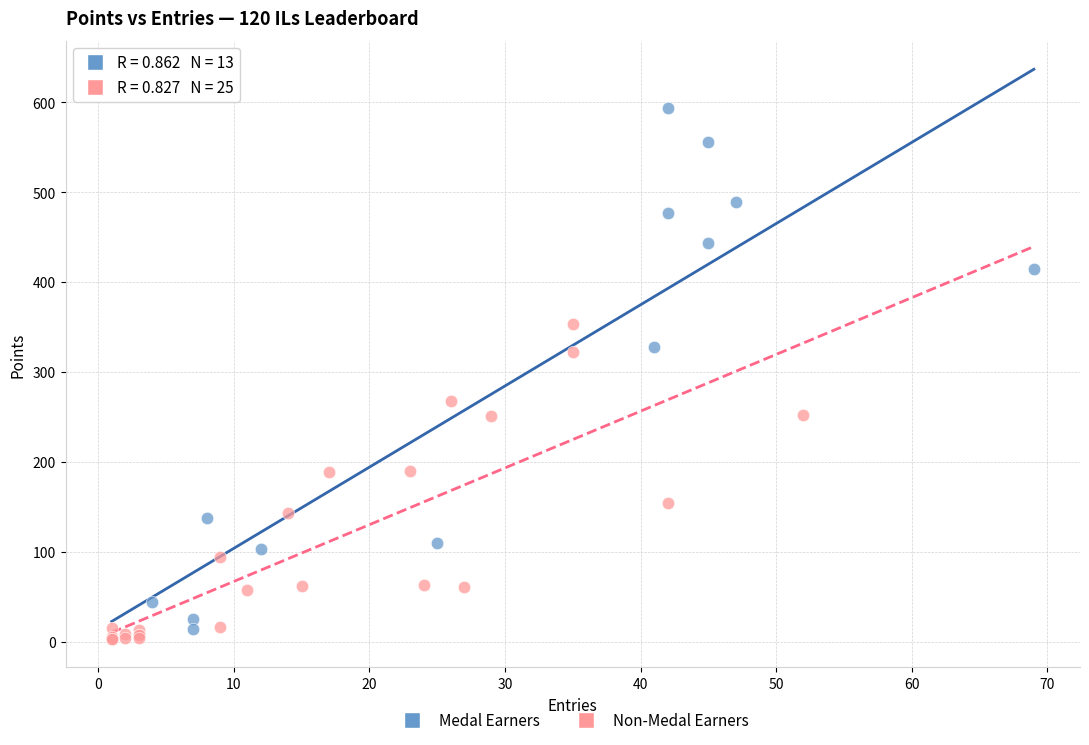

Which series reaches the minimum Y coordinate?

Non-Medal Earners